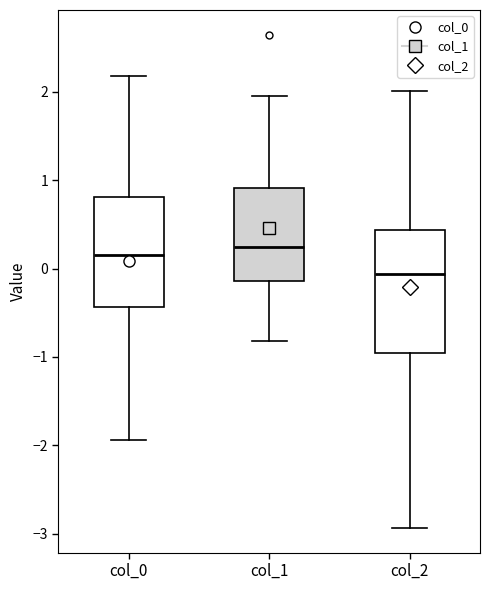

Reading left to right, transcribe this box plot: for each box, give where its median line is, the range the box spans, and where its two whiskers end, as read against the y-axis. The values are not printed on the chart, so give them approximately, as read against the axis.

col_0: median 0.2, box -0.4 to 0.8, whiskers -1.9 to 2.2
col_1: median 0.2, box -0.1 to 0.9, whiskers -0.8 to 1.9
col_2: median -0.1, box -1.0 to 0.4, whiskers -2.9 to 2.0